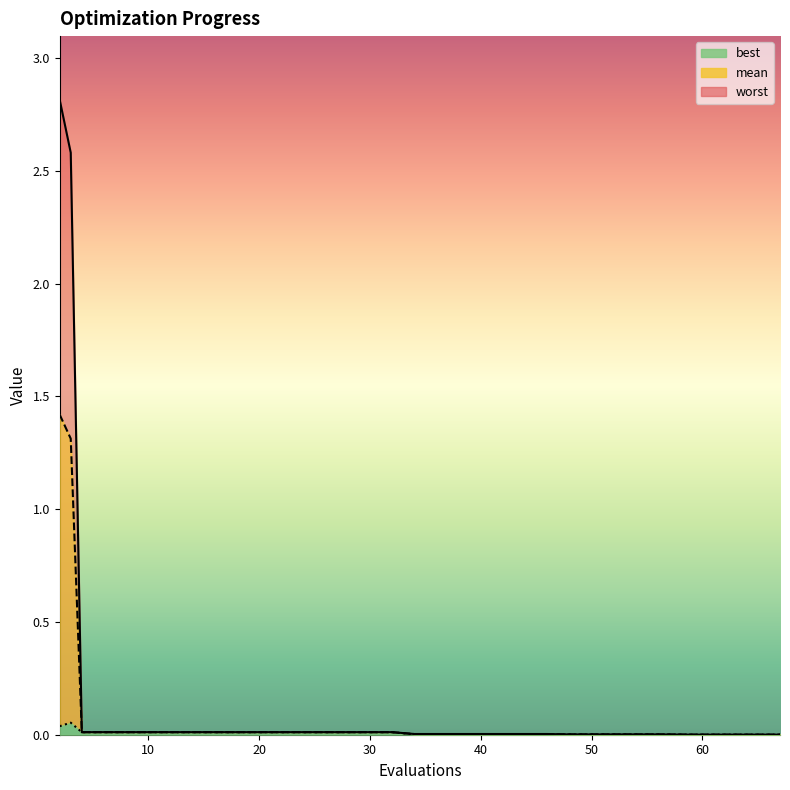

The mean series shows 0.0 at 56. True or false?

False